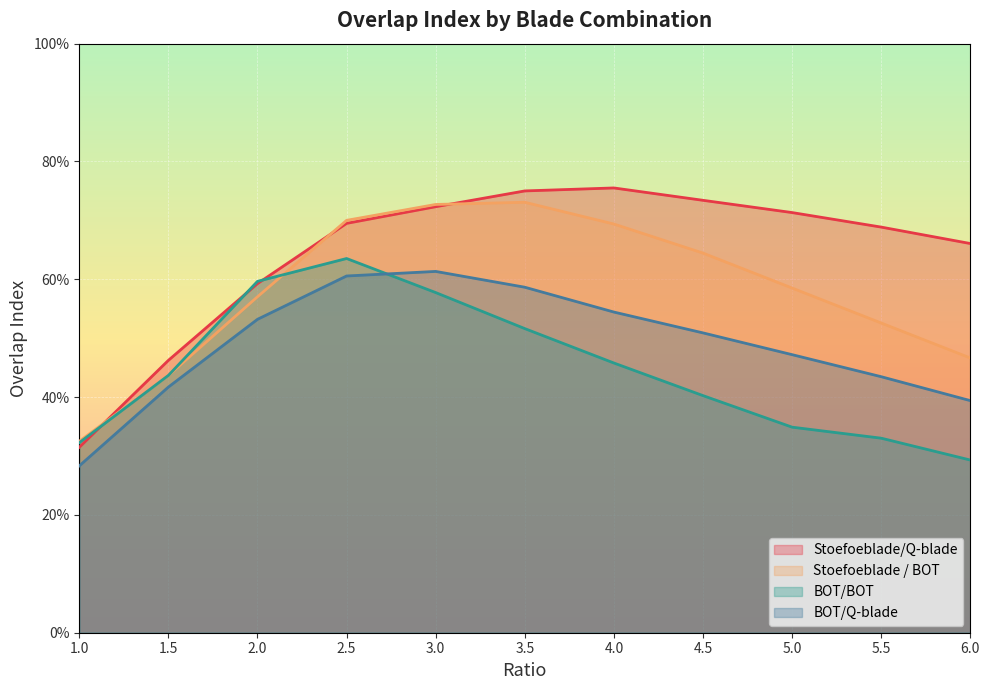

What is the maximum value shown in the chart?

0.8